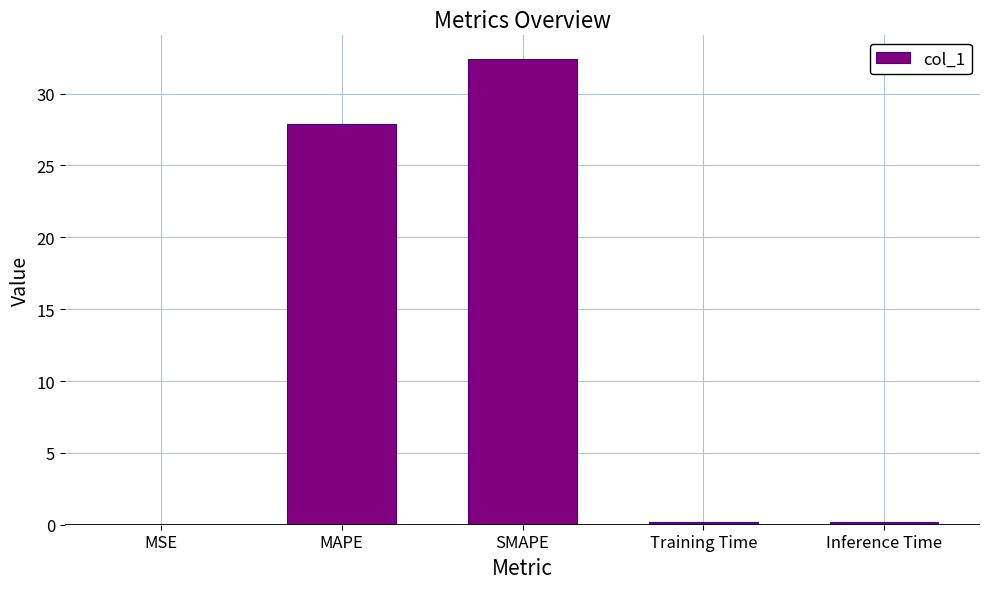

Is it true that the value at SMAPE is 32.4?

True